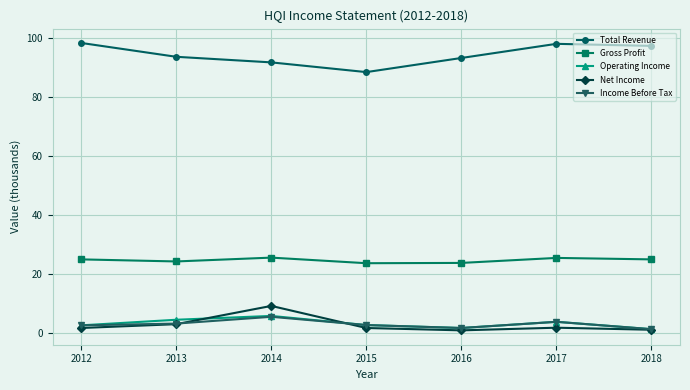

Where does the Operating Income series first go above 2?

2012